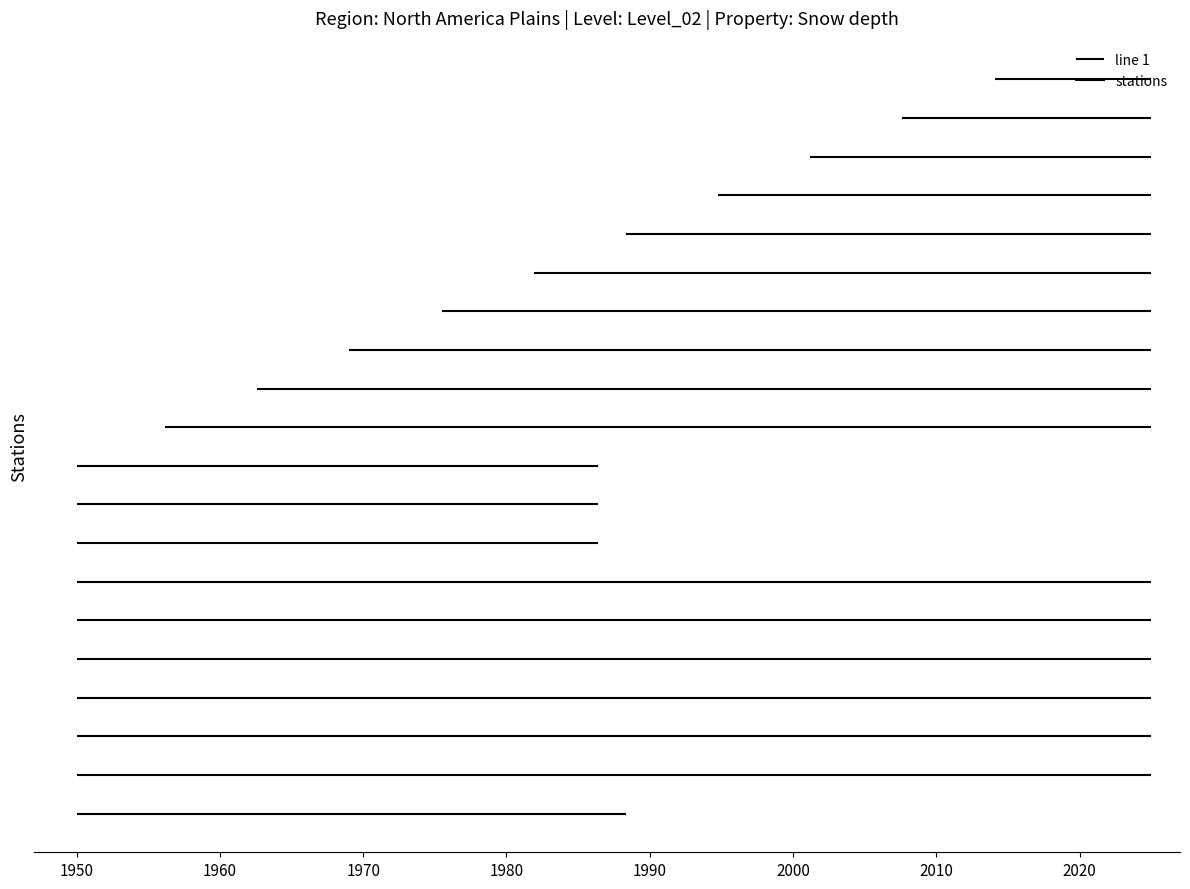

What is the change in value from 0 to 8?

+8